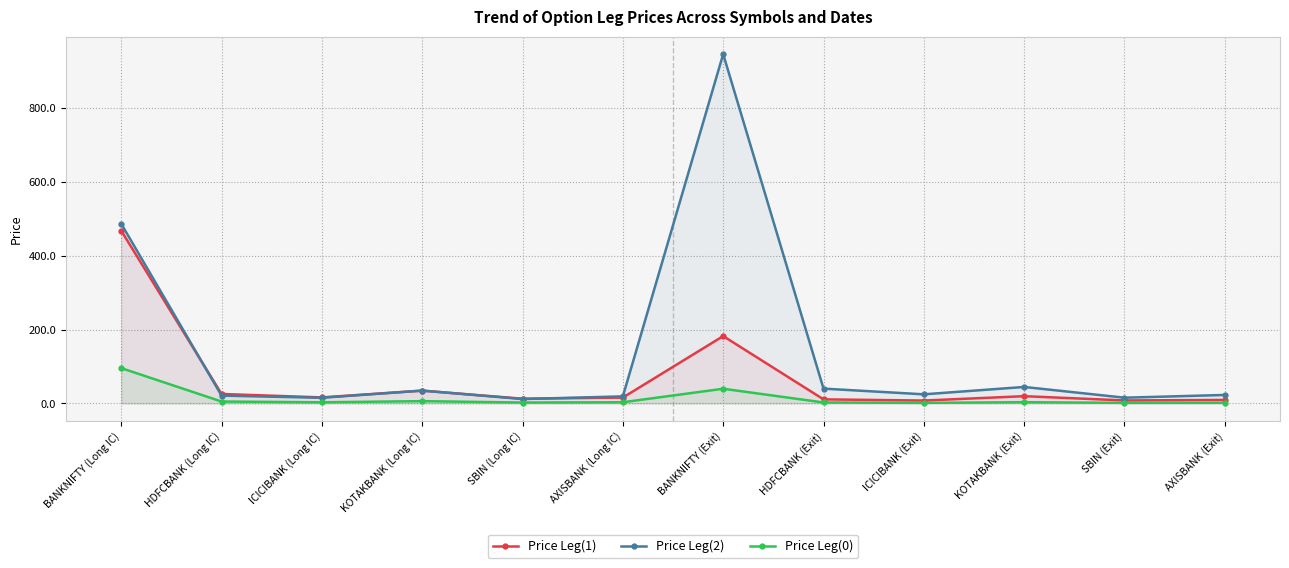

What is the minimum value for Price Leg(1)?

7.8